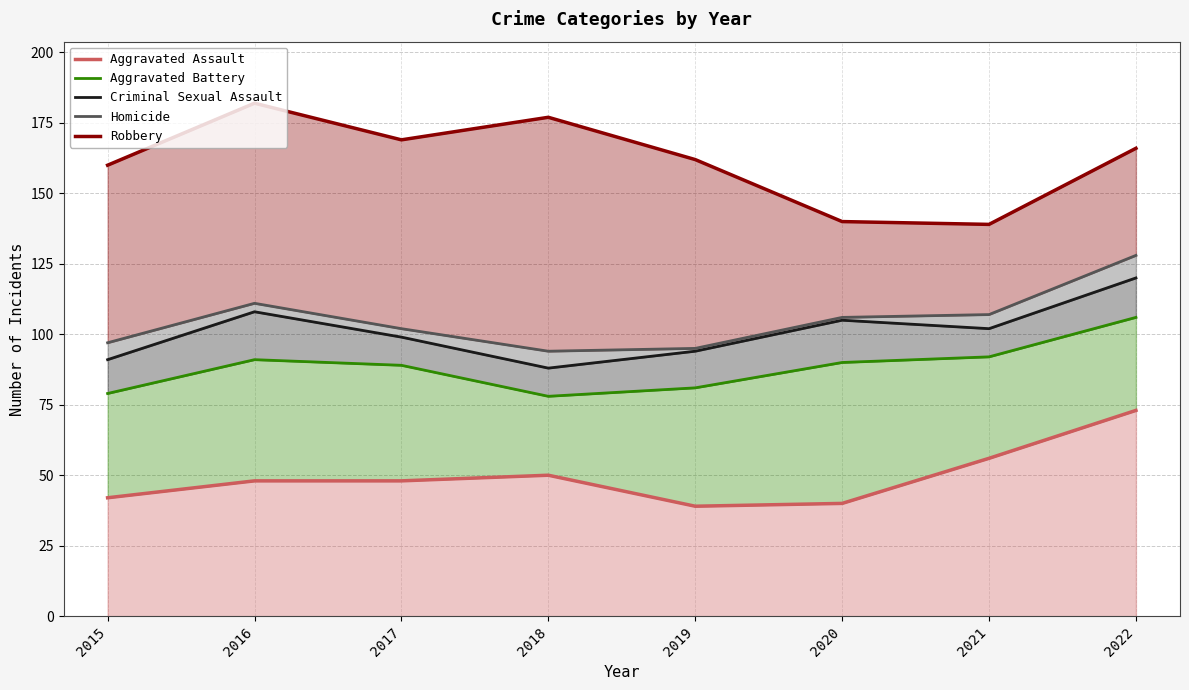

The Aggravated Battery series shows 91 at 2016. True or false?

True